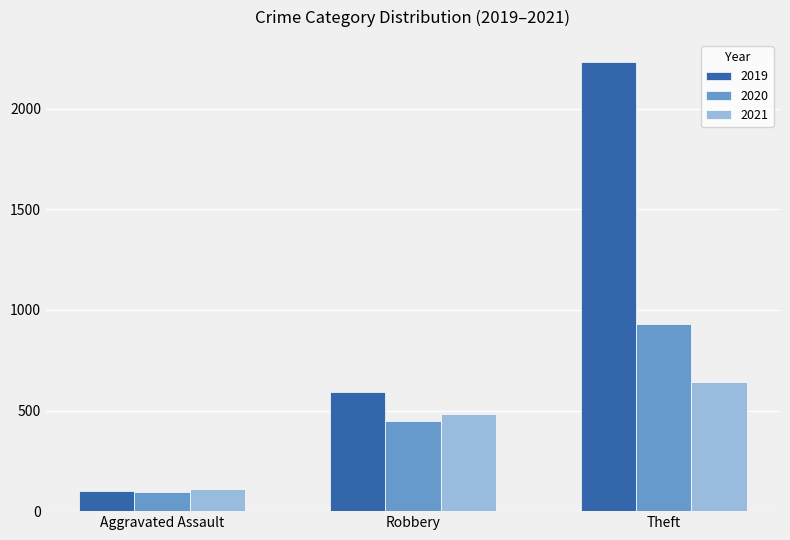

Are the bars horizontal?

No